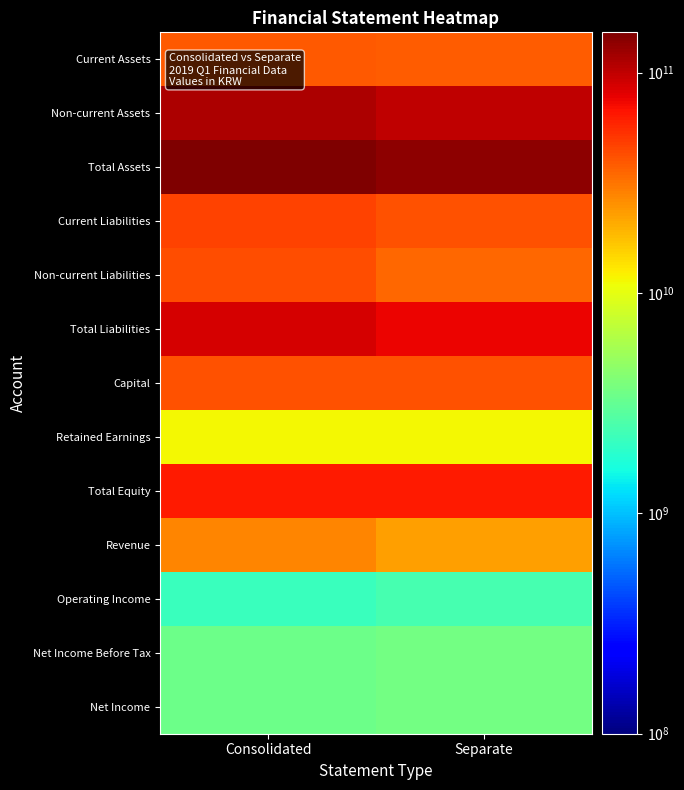

Reading right to left, list all the values displayed in this chart.

Current Assets: Separate=38101523614	Consolidated=39620927704
Non-current Assets: Separate=100429947132	Consolidated=112705705215
Total Assets: Separate=138531470746	Consolidated=152326632919
Current Liabilities: Separate=40874677039	Consolidated=45891065942
Non-current Liabilities: Separate=34545141031	Consolidated=42204599934
Total Liabilities: Separate=75419818070	Consolidated=88095665876
Capital: Separate=41392434000	Consolidated=41392434000
Retained Earnings: Separate=11505414641	Consolidated=11360489386
Total Equity: Separate=63111652676	Consolidated=64230967043
Revenue: Separate=22675930103	Consolidated=27355682575
Operating Income: Separate=2467166538	Consolidated=2166146525
Net Income Before Tax: Separate=3605547576	Consolidated=3390033562
Net Income: Separate=3605547576	Consolidated=3430746462